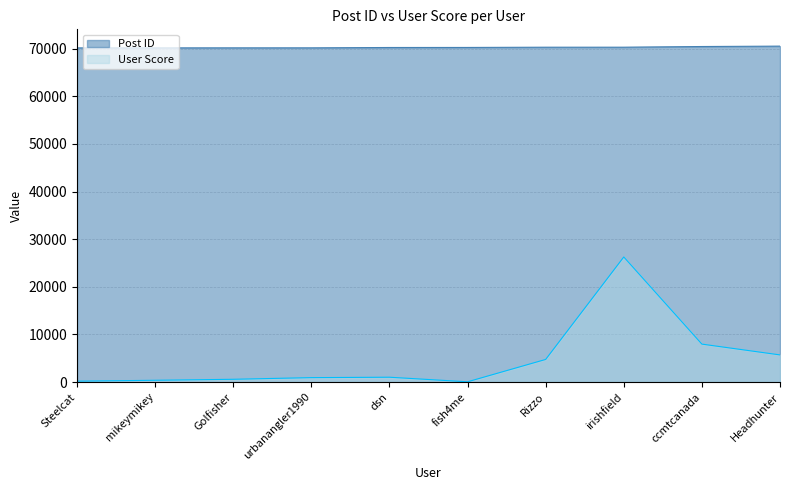

What are all the series names shown in the legend?

Post ID, User Score